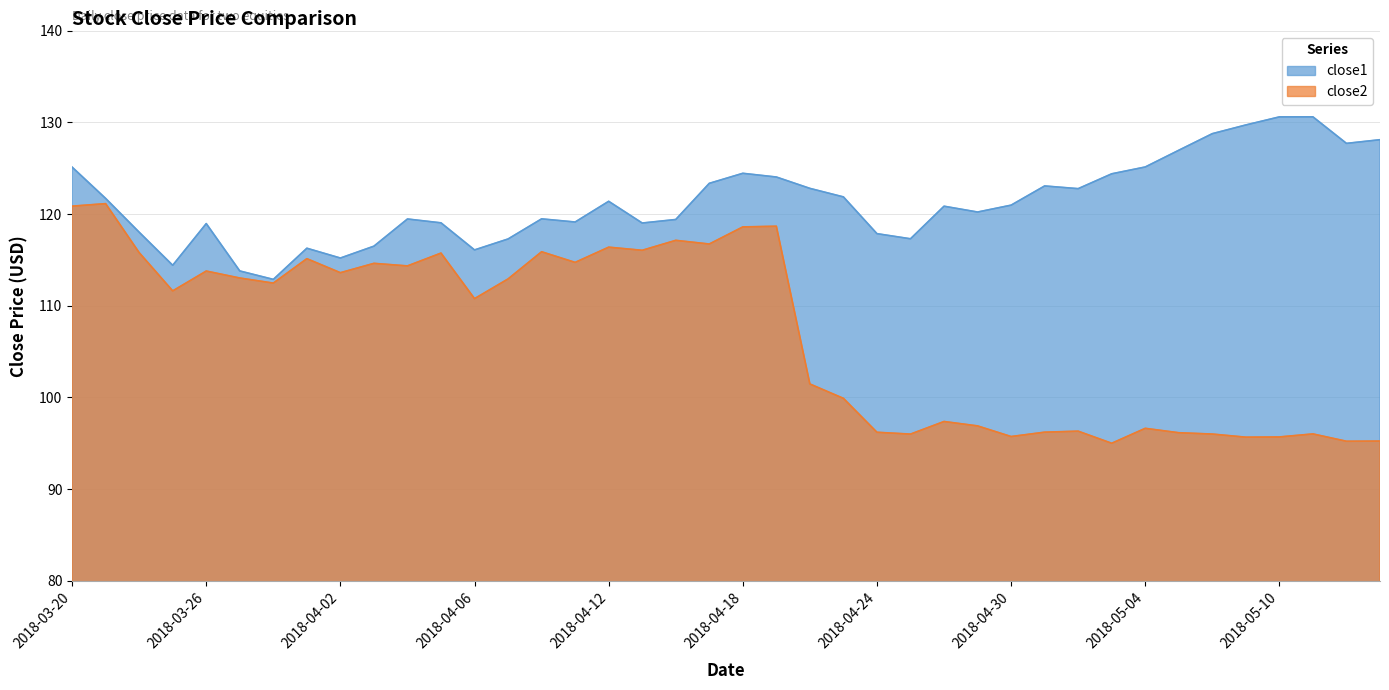

What is the difference between the highest and lowest values at 2018-04-30?

25.2